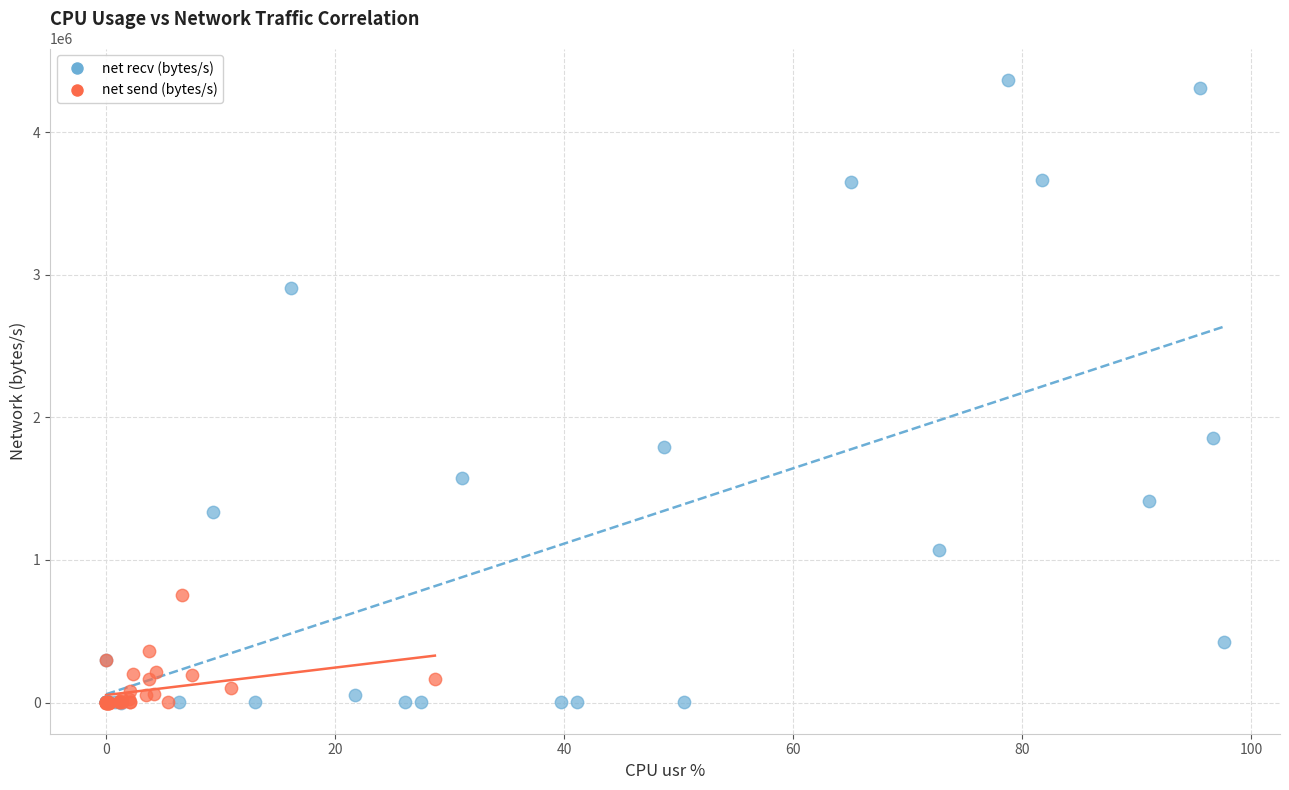

Which series reaches the maximum Y coordinate?

net recv (bytes/s)